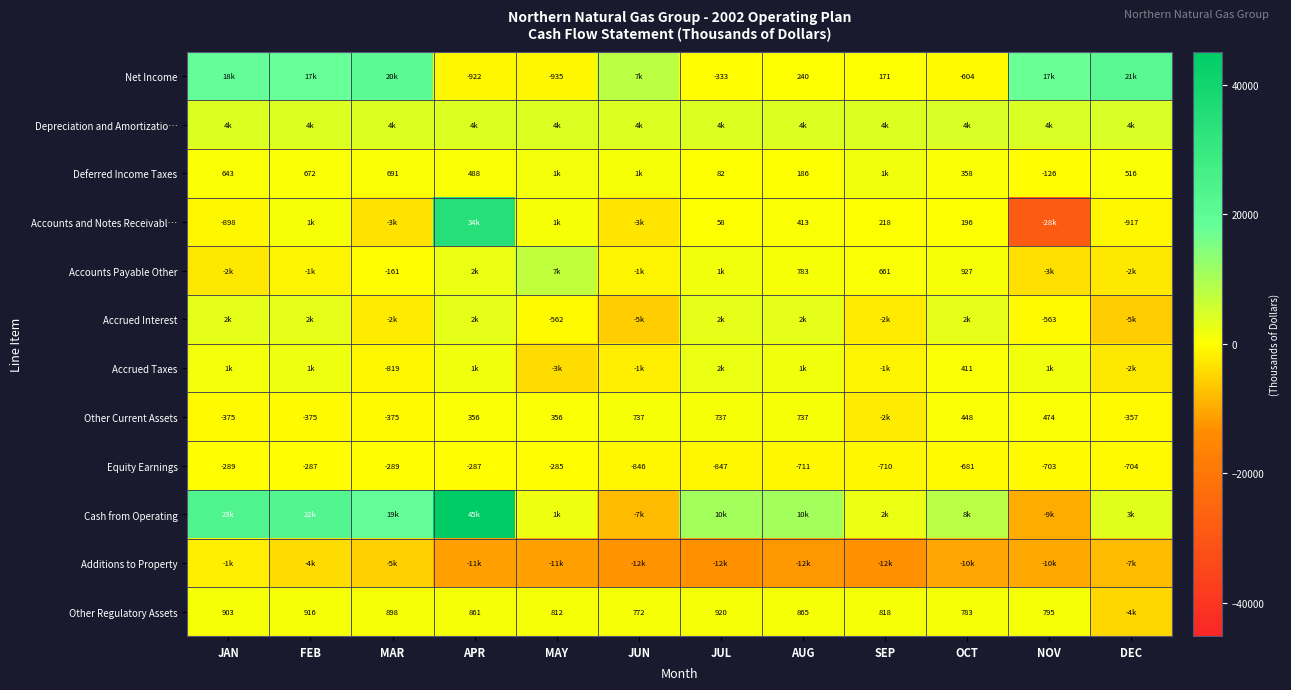

At which label does Equity Earnings reach its minimum?

JUL